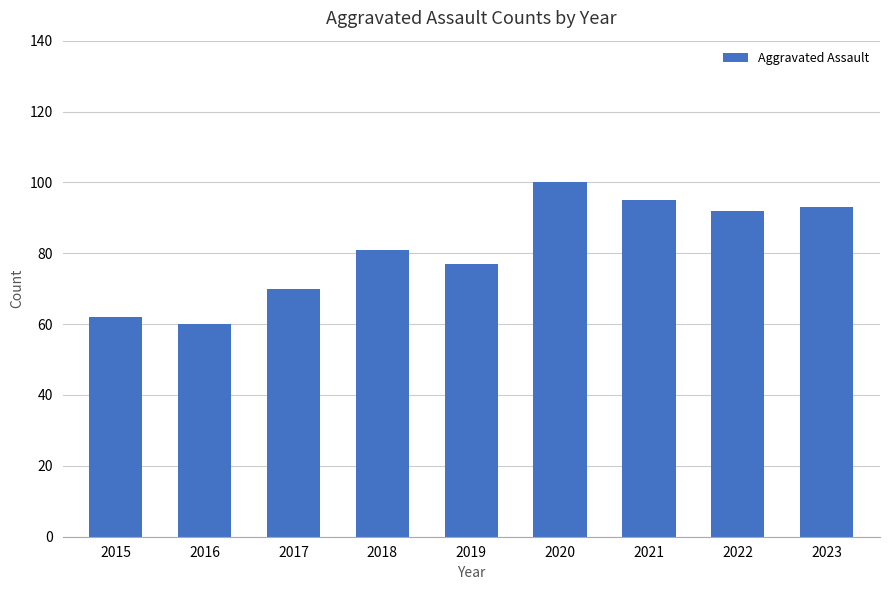

What is the change in value from 2017 to 2022?

+22